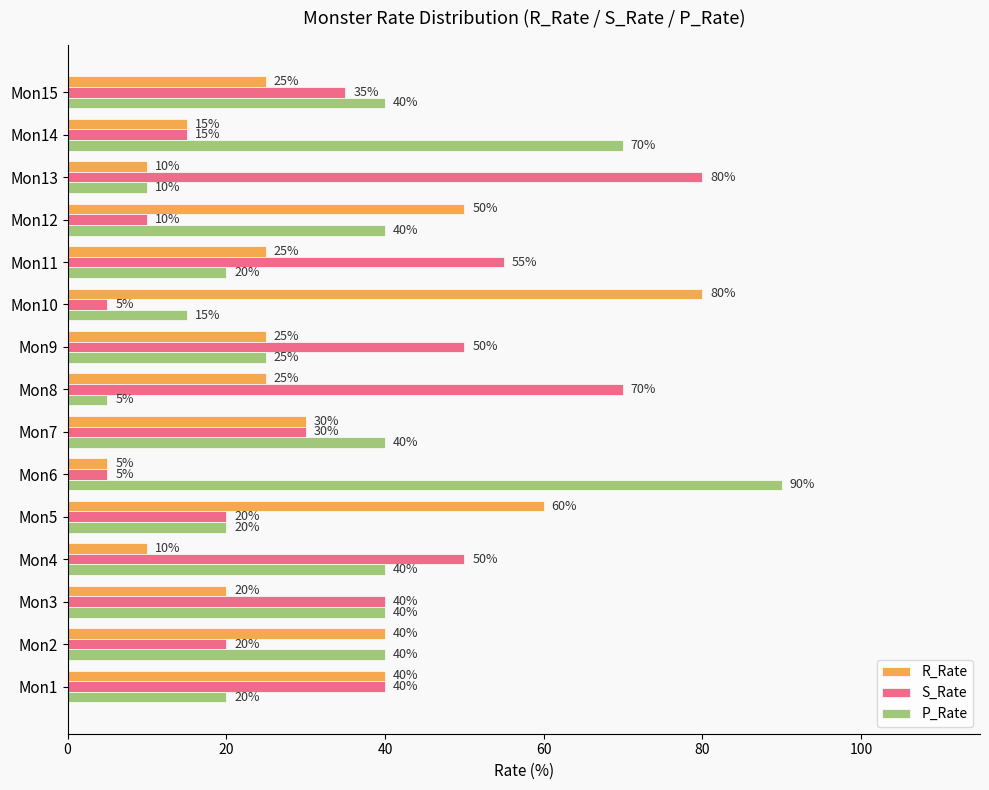

What is the total value across all series at Mon4?

100